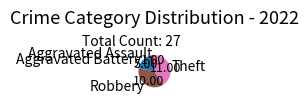

Is the sum of Aggravated Battery and Aggravated Assault greater than half?

No